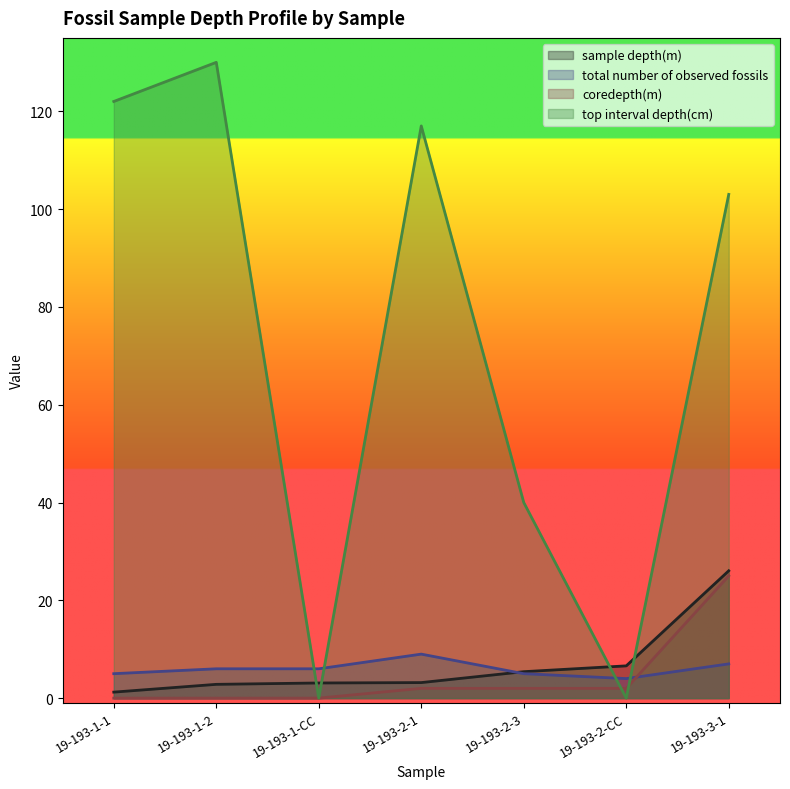

What is the difference between the second highest and minimum values in the total number of observed fossils series?

3.0